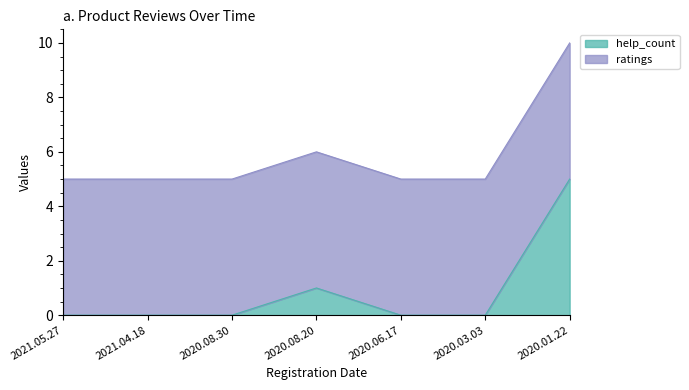

What is the change in value from 2020.03.03 to 2020.01.22?

+5